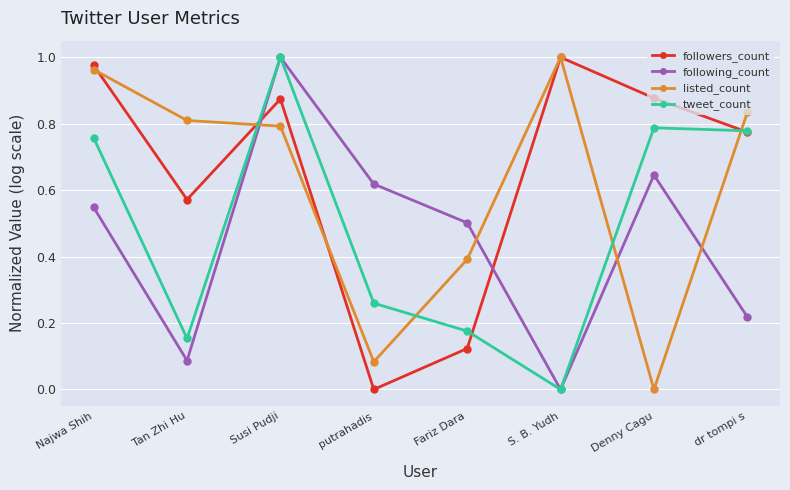

What is the label of the 3rd point from the left?

Susi Pudji